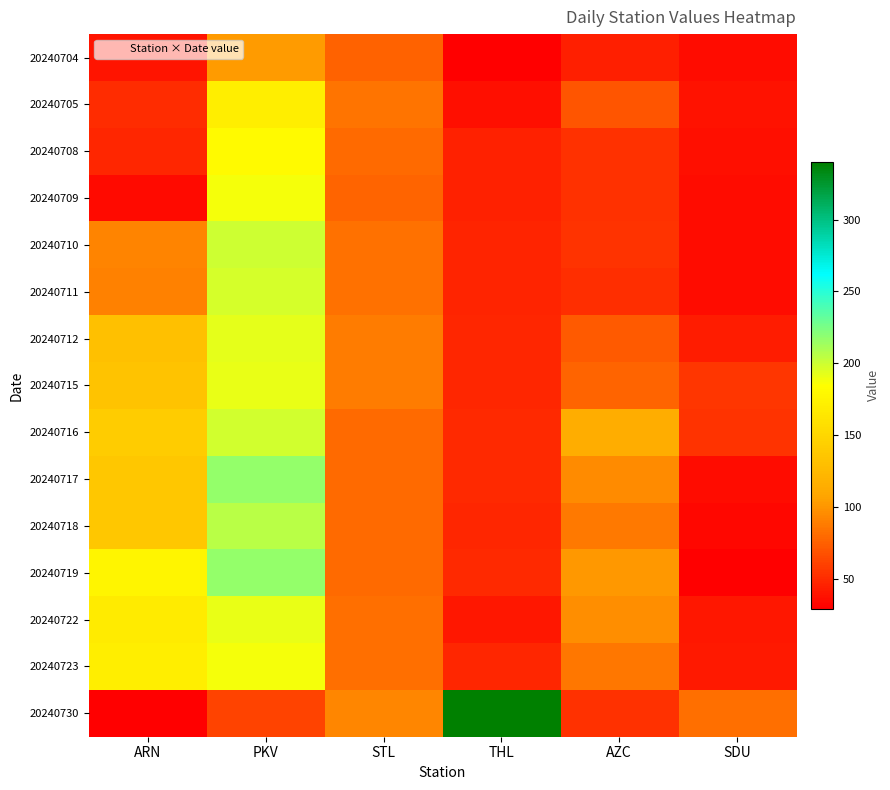

What is the total value across all series at ARN?

1574